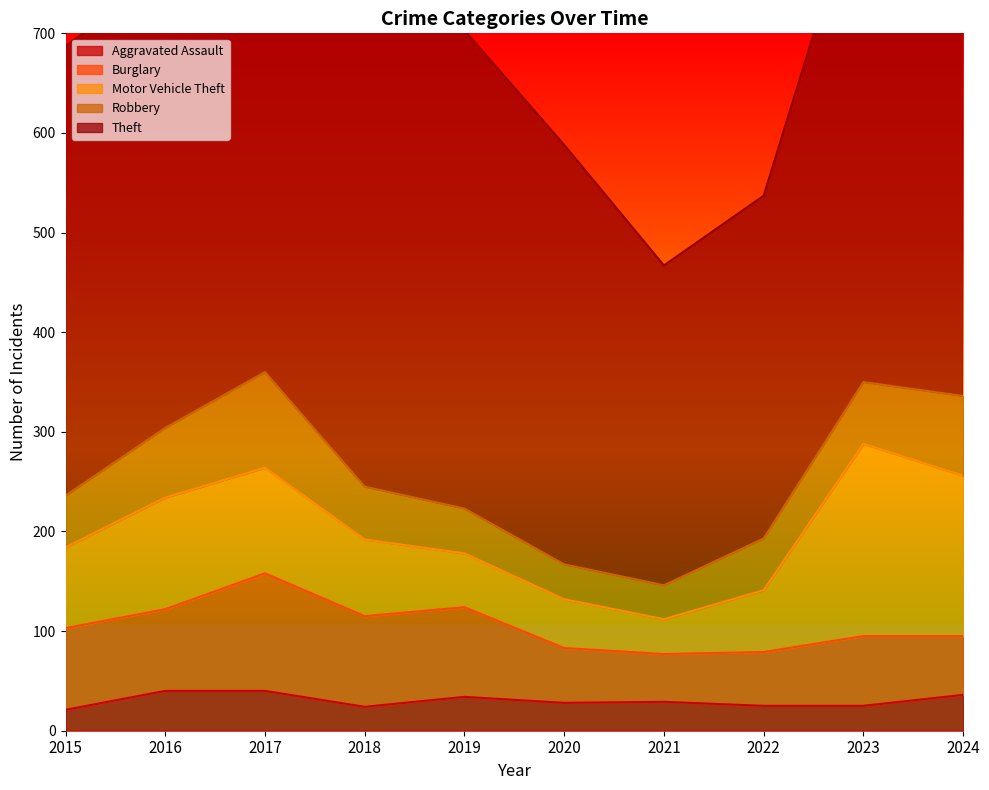

At which category does Motor Vehicle Theft reach its first local valley?

2021